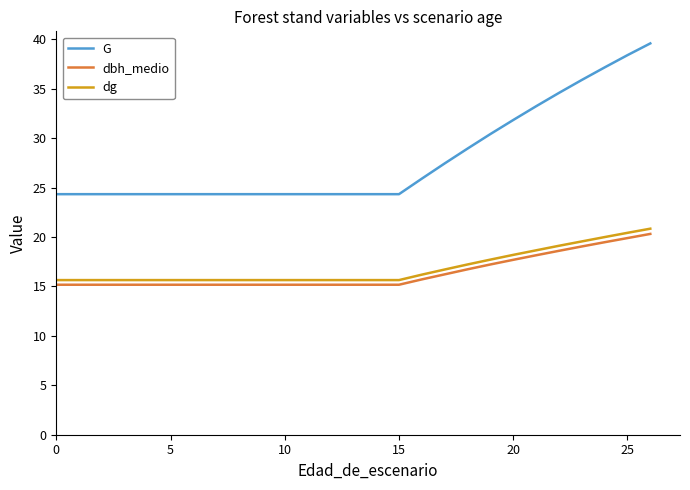

Which series has the widest spread of values?

G